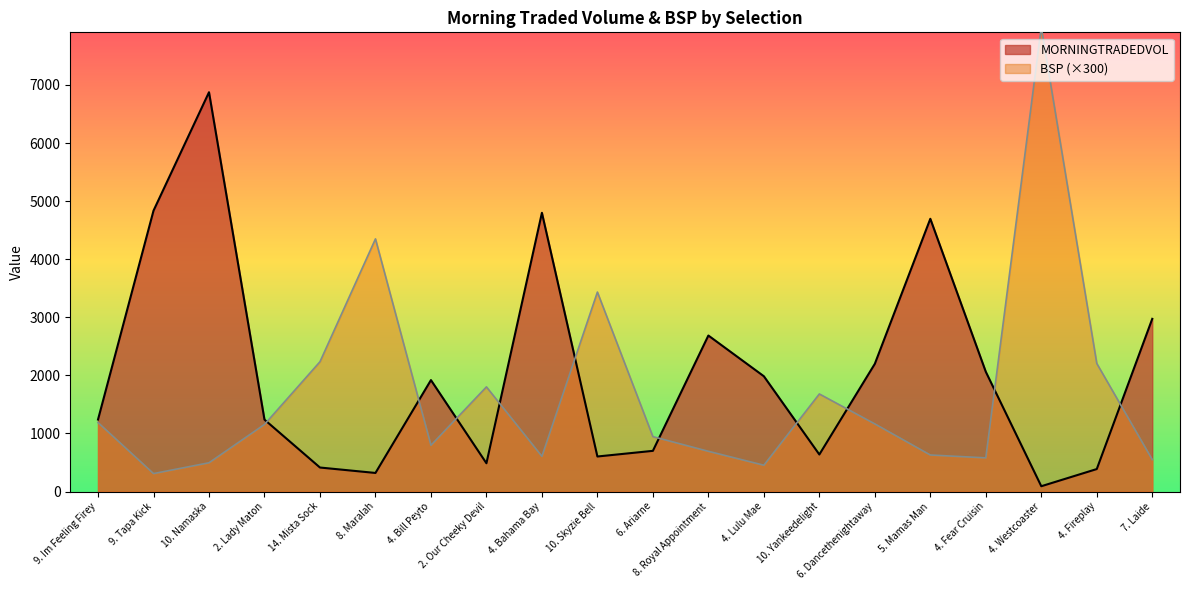

True or false: BSP and MORNINGTRADEDVOL cross at least once.

True